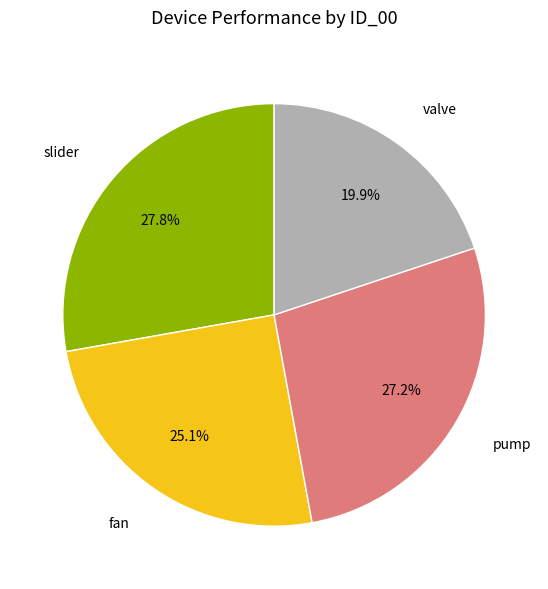

What is the smallest slice in the pie chart?

valve